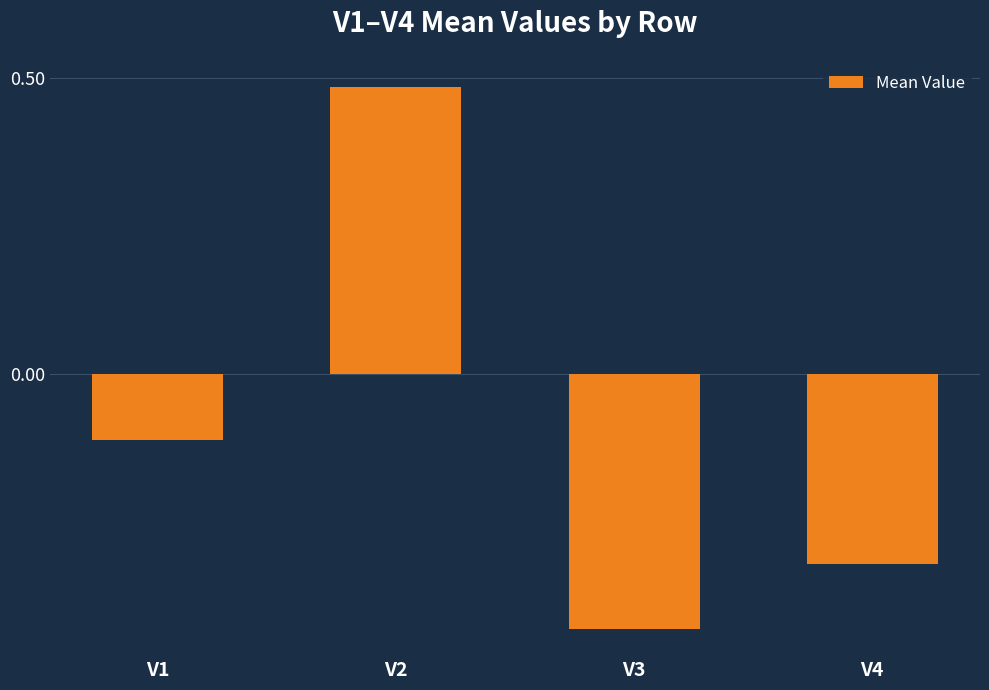

What is the difference between the maximum and minimum values?

0.9